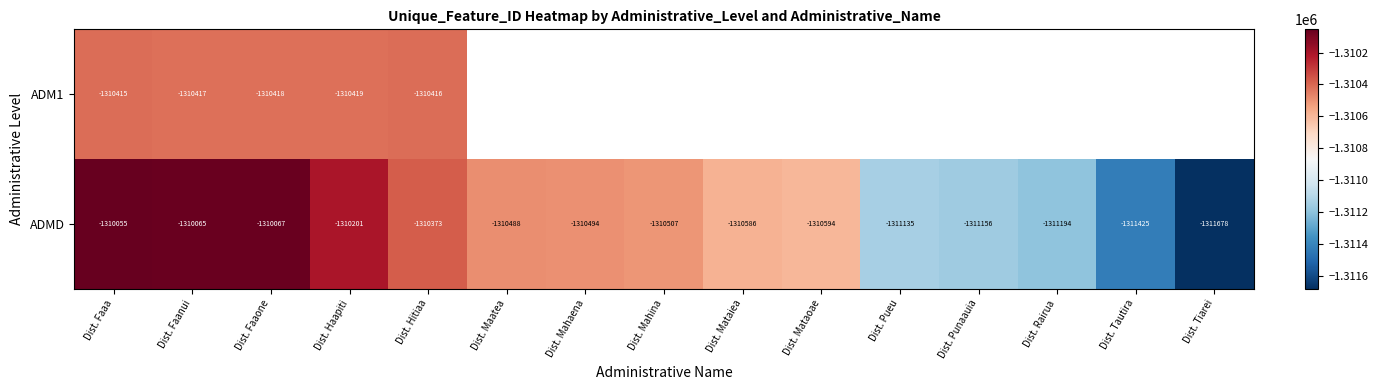

What is the sum of the ADMD values at Dist. Faaone and Dist. Mataoae?

-2620661